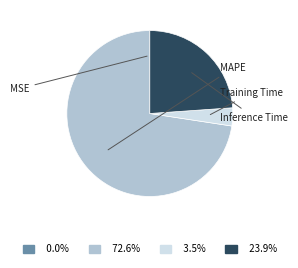

To the nearest percent, what is the difference between the Training Time and MSE slice percentages?

4%